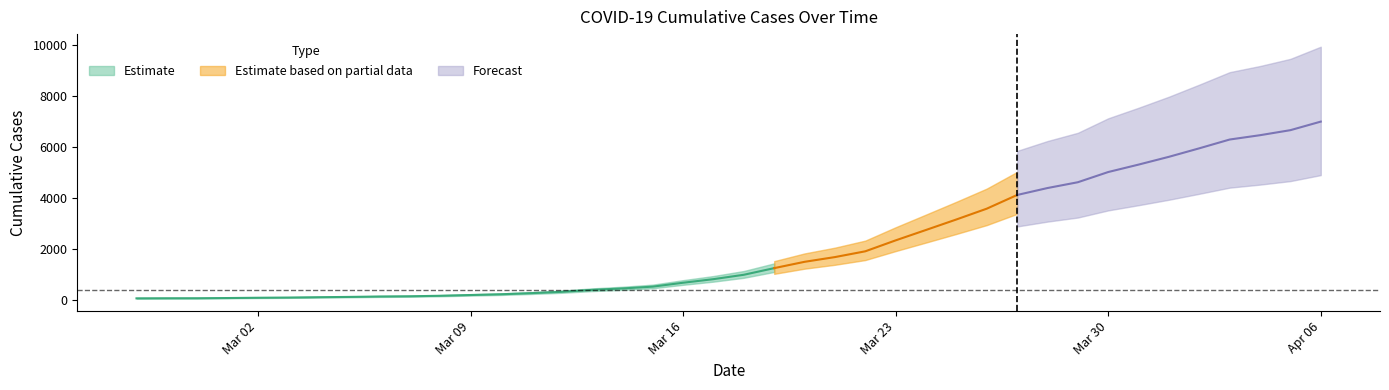

Approximately how many times larger is the value at 2020-04-02 compared to 2020-03-31?

1.1